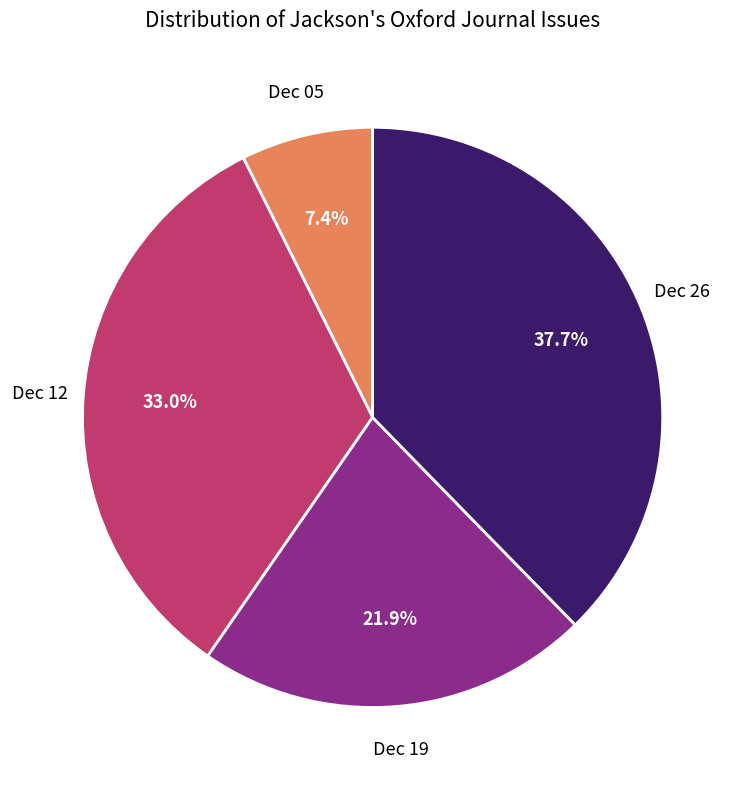

What percentage is NOT represented by Dec 05?

92.6%